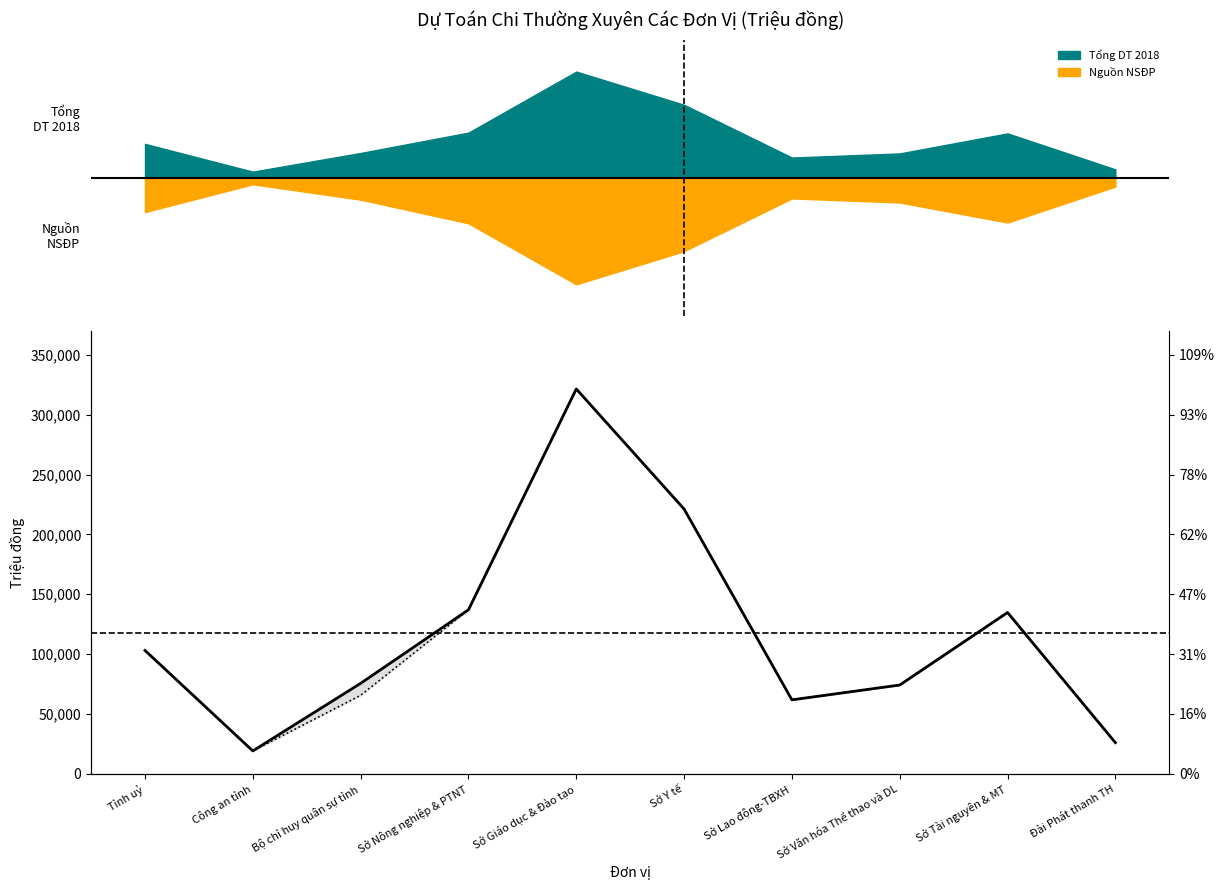

What are all the series names shown in the legend?

Tổng DT 2018, Nguồn NSĐP